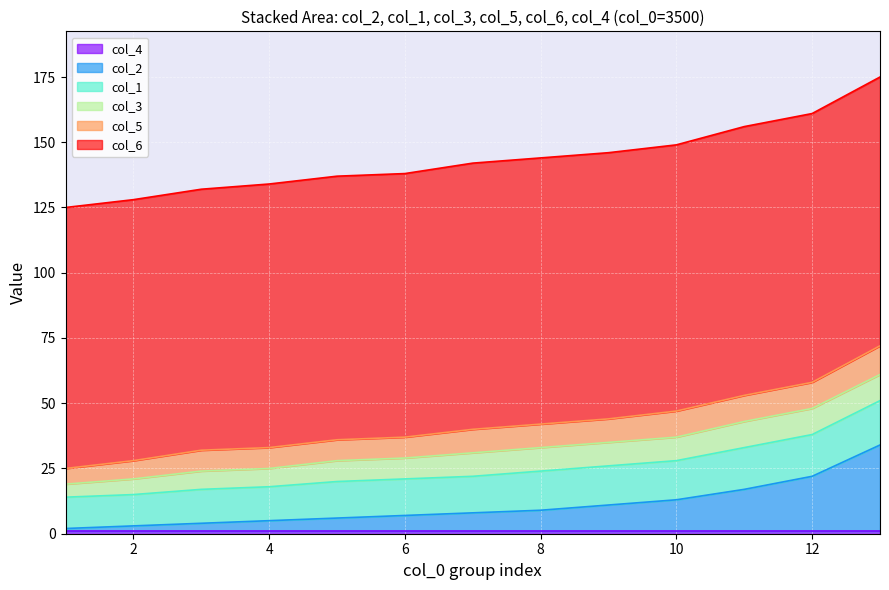

What is the spread (max minus min) of values at 6?

101